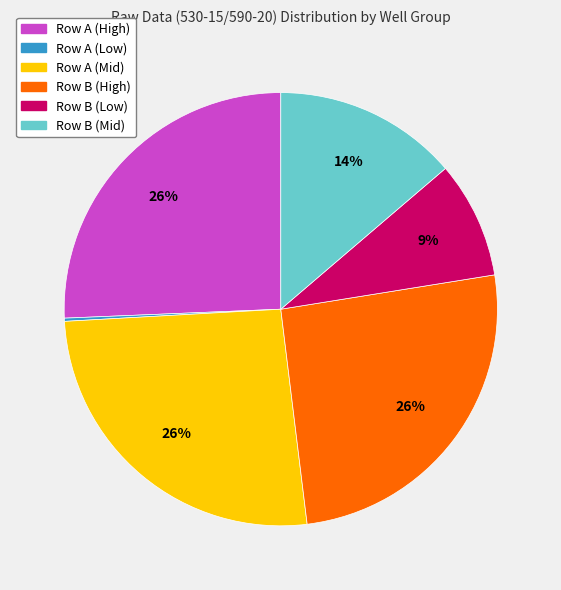

To the nearest percent, what is the difference between the largest and smallest slice percentages?

26%